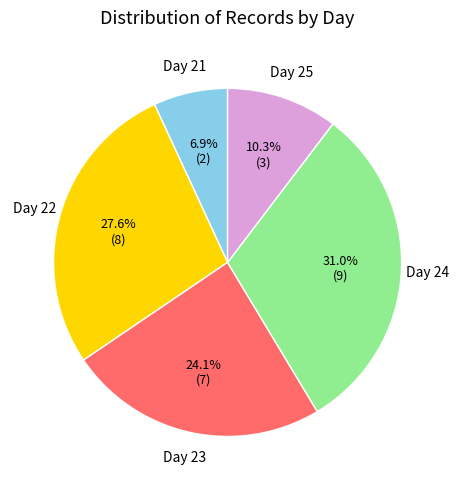

Does any single category account for the majority?

No